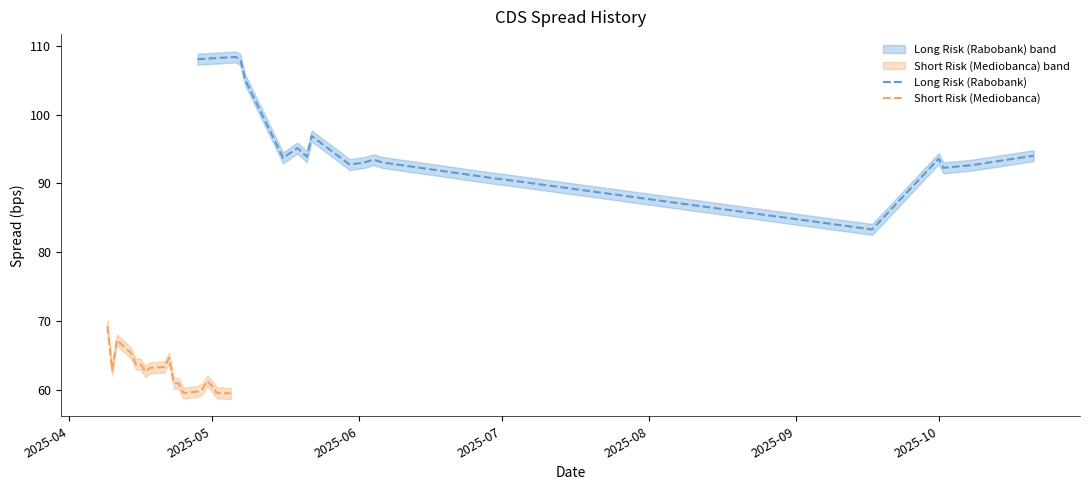

What is the minimum value for Short Risk (Mediobanca)?

59.4